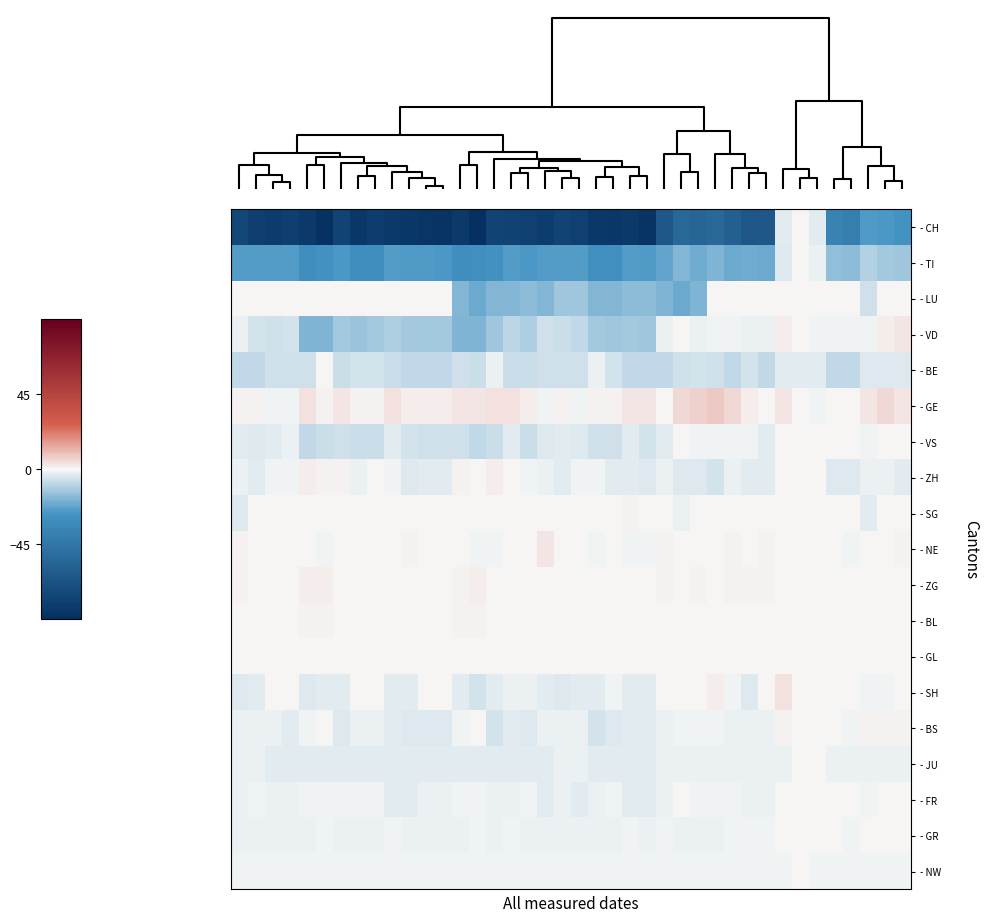

At how many categories does at least one series exceed 0?

33